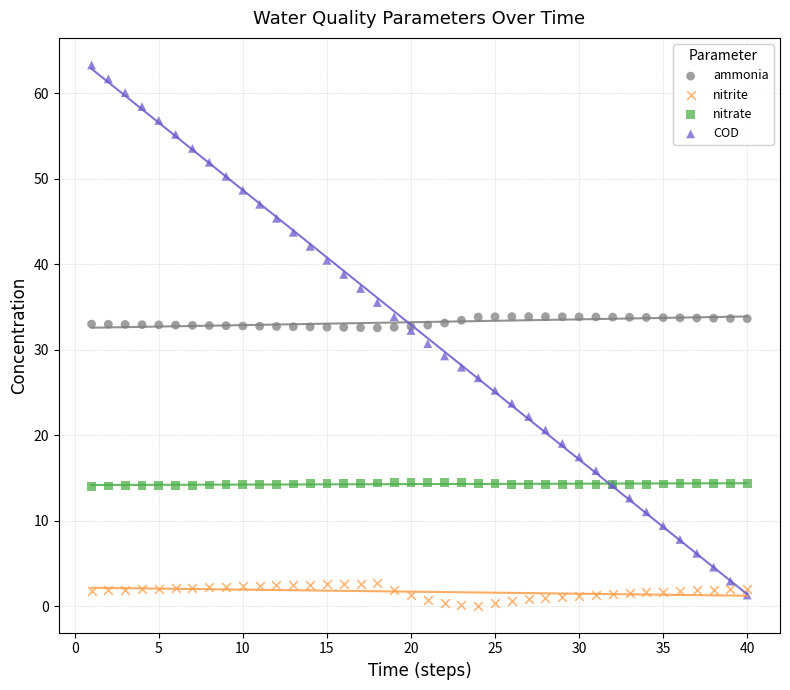

What is the X range (max minus min) for the scatter plot?

39.0